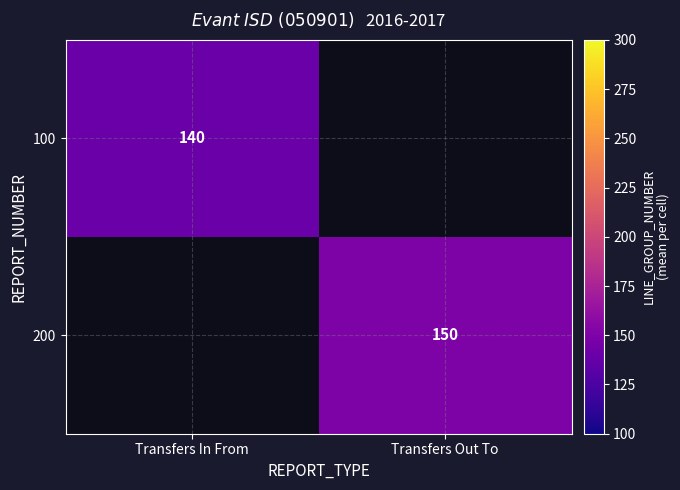

The value of 200 at Transfers Out To is 150. True or false?

True